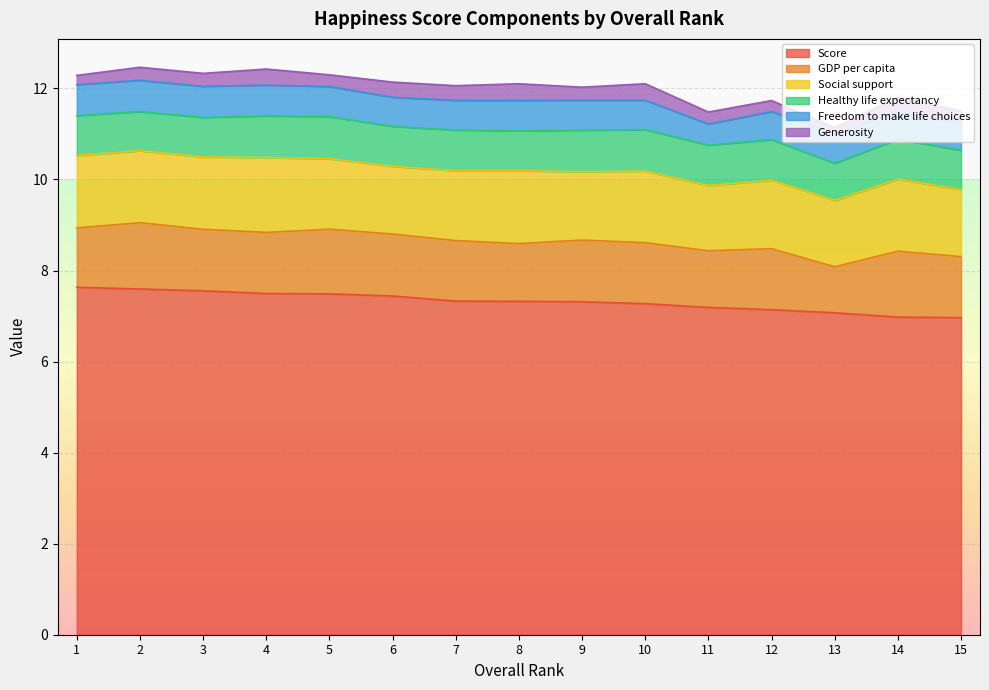

True or false: Healthy life expectancy has more than 2 interior local peaks.

True